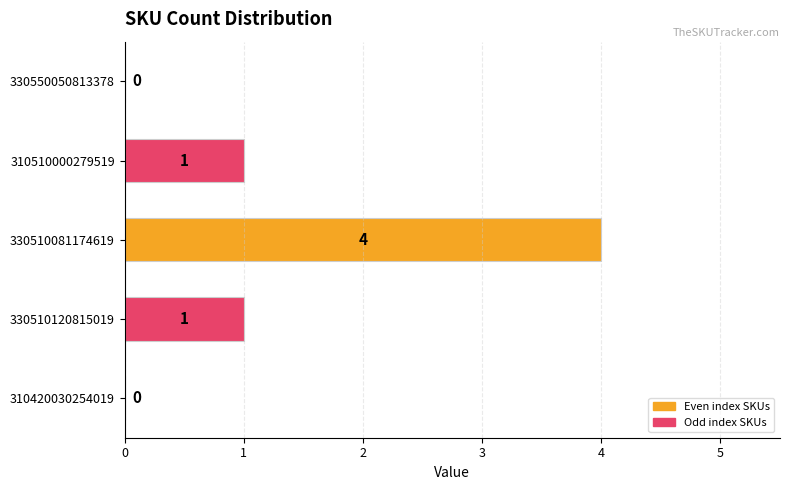

How many values are between 0 and 1?

4